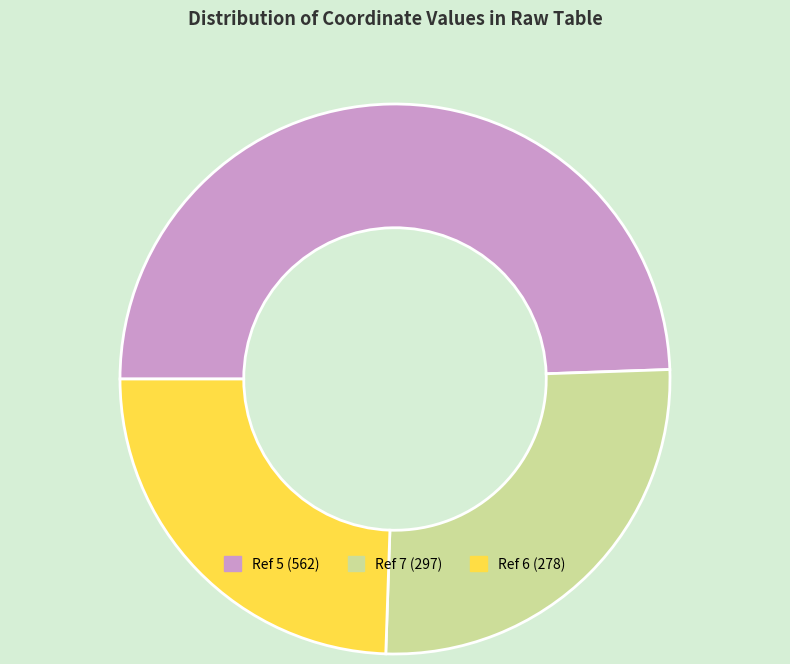

Do Ref 7 (297) and Ref 5 (562) together represent more than half of the pie?

Yes